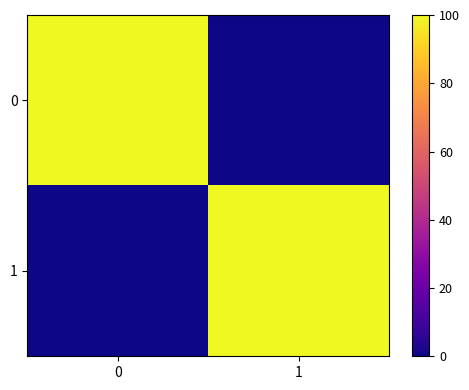

How many categories are shown in the chart?

2